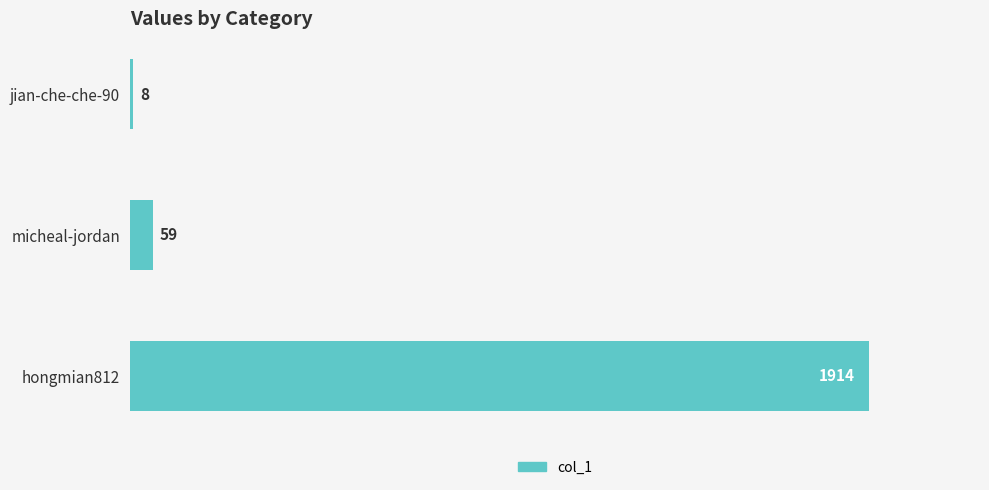

List the labels in order of value, largest first.

hongmian812, micheal-jordan, jian-che-che-90